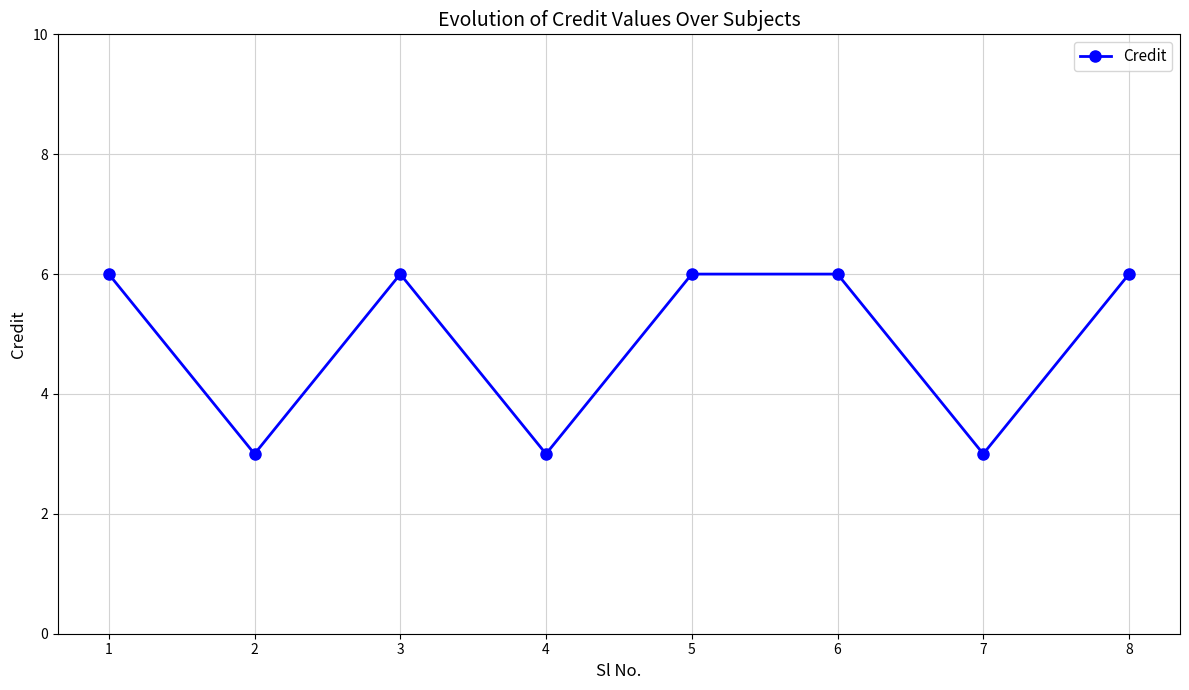

What is the minimum value shown in the chart?

3